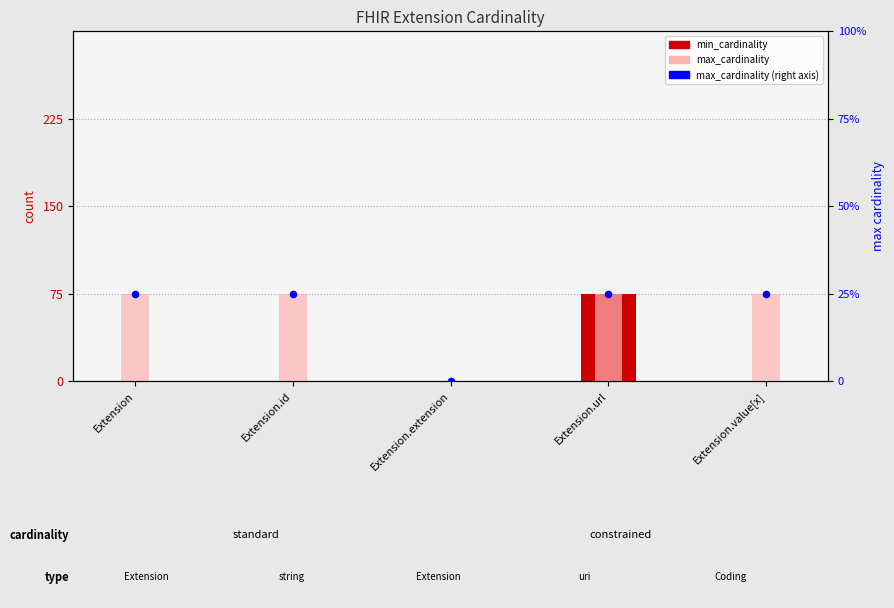

Which series reaches the maximum Y coordinate?

min_cardinality